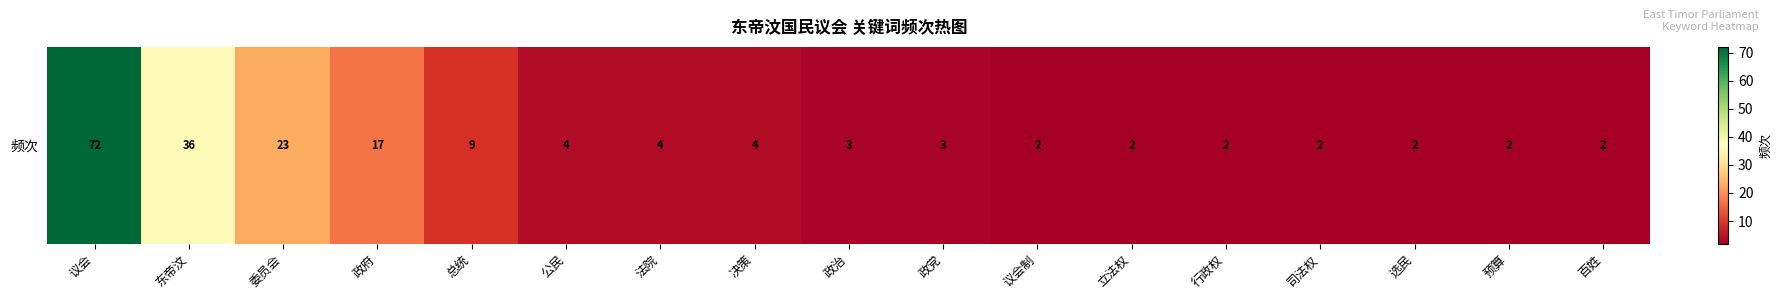

Reading right to left, extract all data points from this chart.

2	2	2	2	2	2	2	3	3	4	4	4	9	17	23	36	72